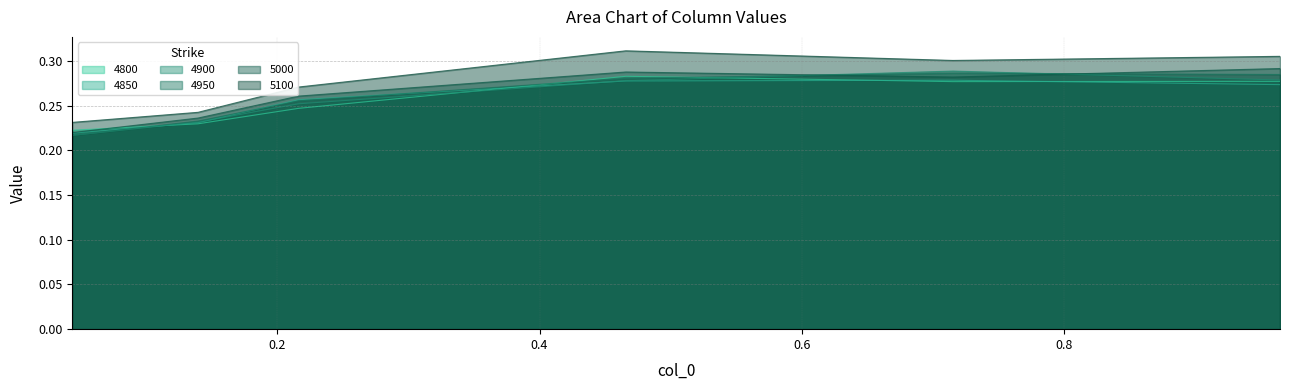

Reading right to left, what are all the values shown in this chart?

4800: 0.3	0.3	0.3	0.2	0.2	0.2
4850: 0.3	0.3	0.3	0.3	0.2	0.2
4900: 0.3	0.3	0.3	0.3	0.2	0.2
4950: 0.3	0.3	0.3	0.3	0.2	0.2
5000: 0.3	0.3	0.3	0.3	0.2	0.2
5100: 0.3	0.3	0.3	0.3	0.2	0.2